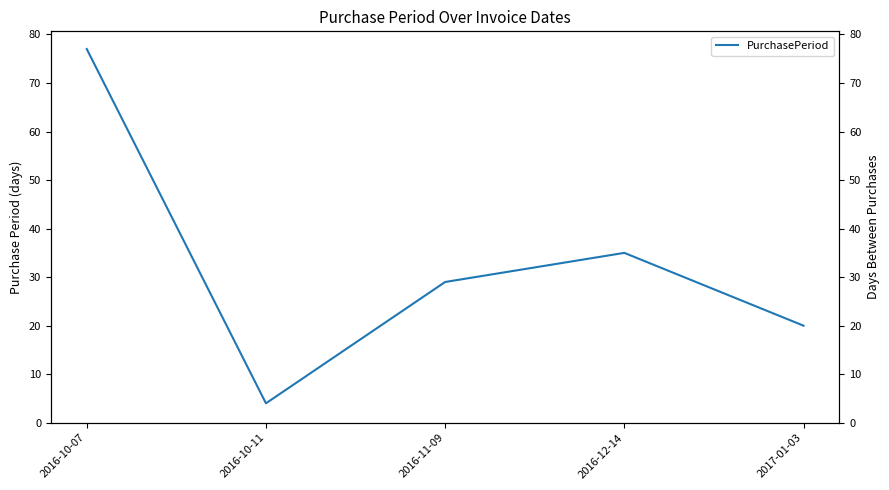

At which label does the data first exceed 29?

2016-10-07